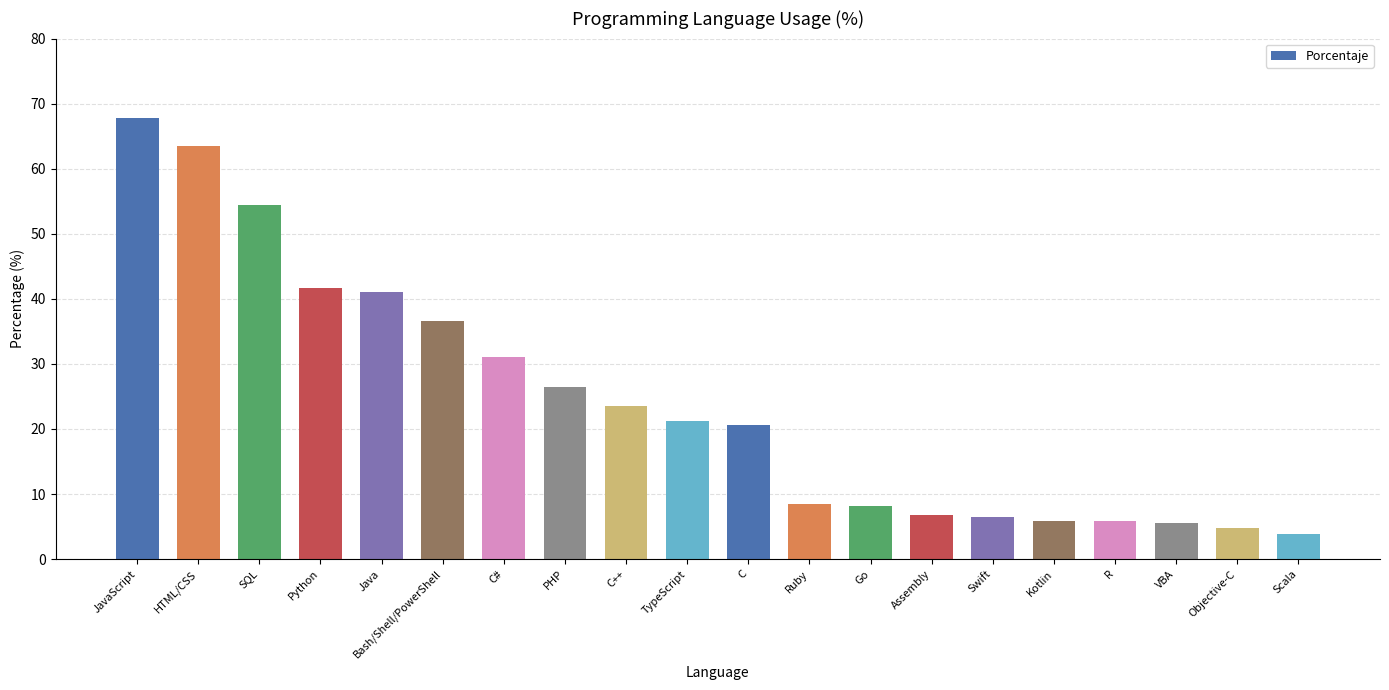

What is the smallest value displayed?

3.8